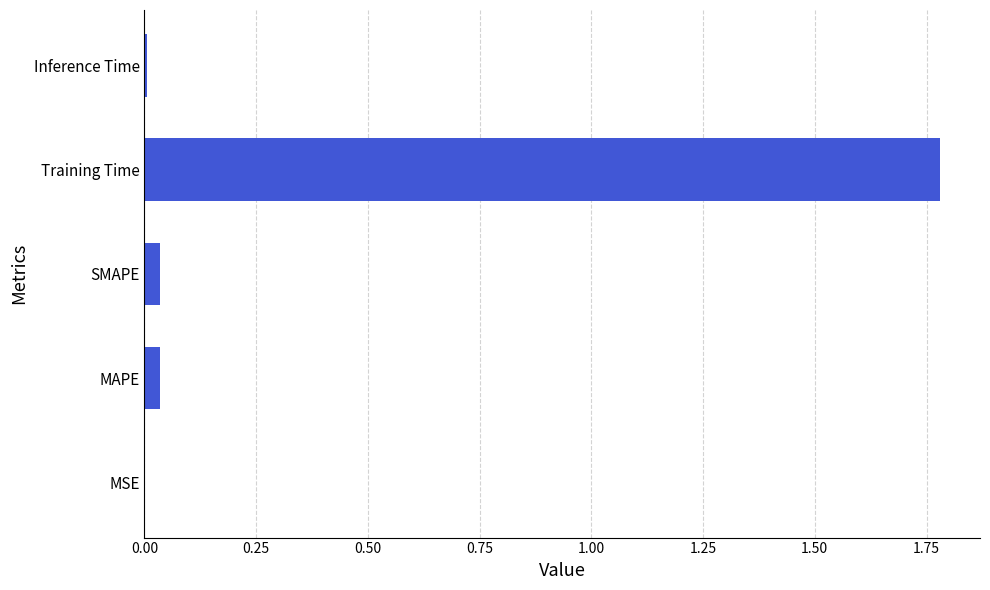

Are the bars horizontal?

Yes